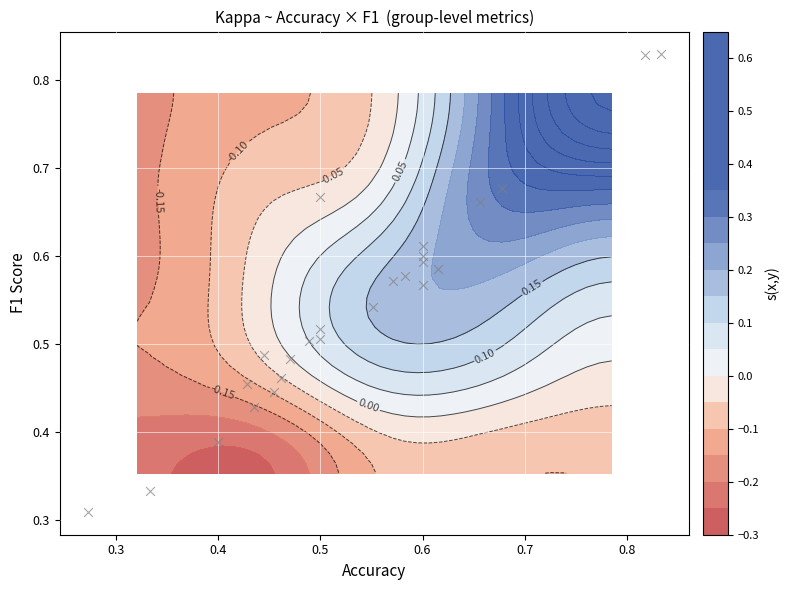

What is the smallest value displayed?

0.3